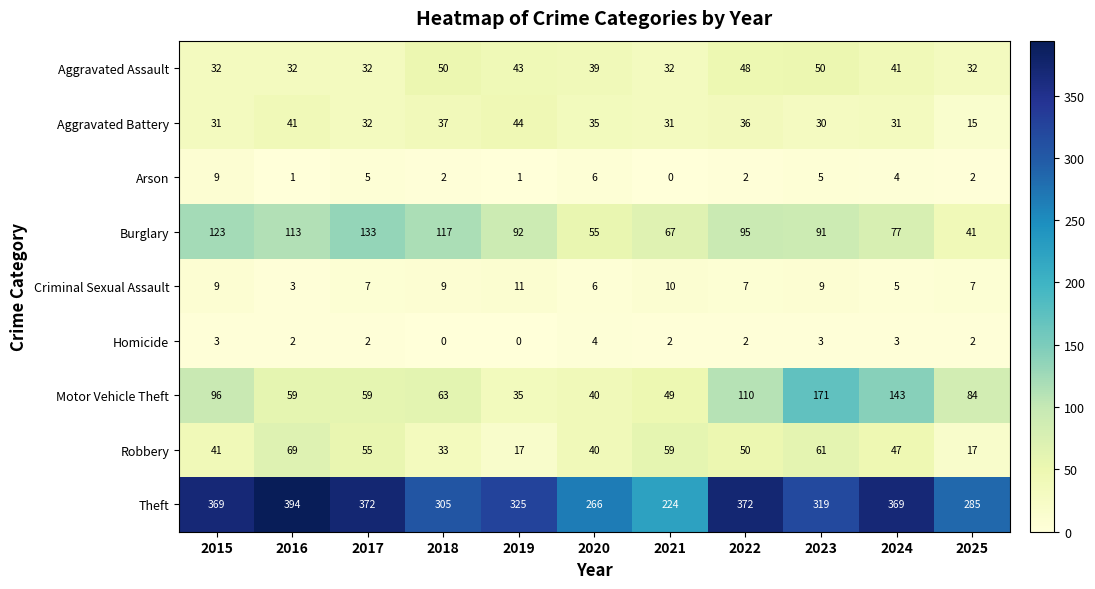

What is the minimum value for Aggravated Assault?

32